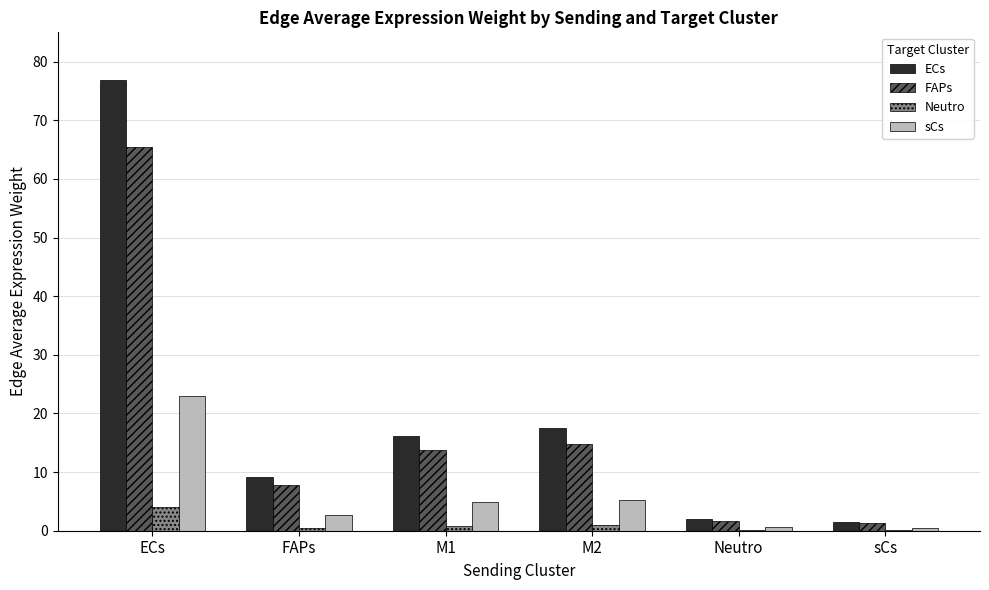

The FAPs series shows 19.1 at M1. True or false?

False